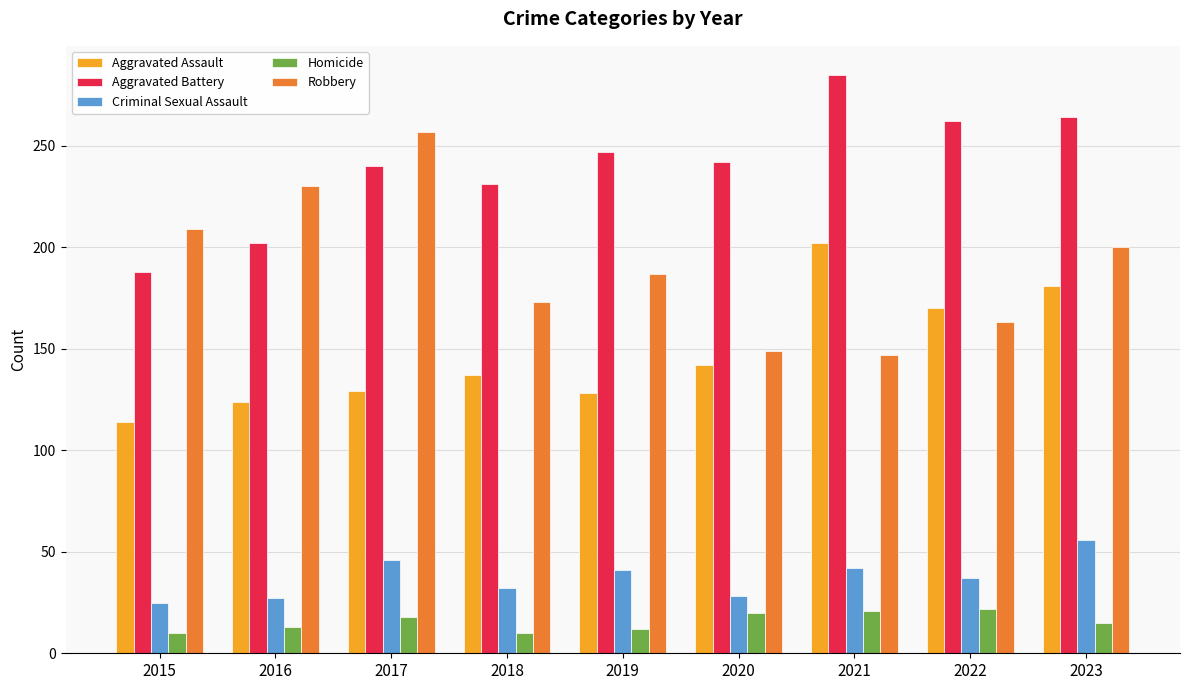

Rank the series by their maximum value, from highest to lowest.

Aggravated Battery, Robbery, Aggravated Assault, Criminal Sexual Assault, Homicide